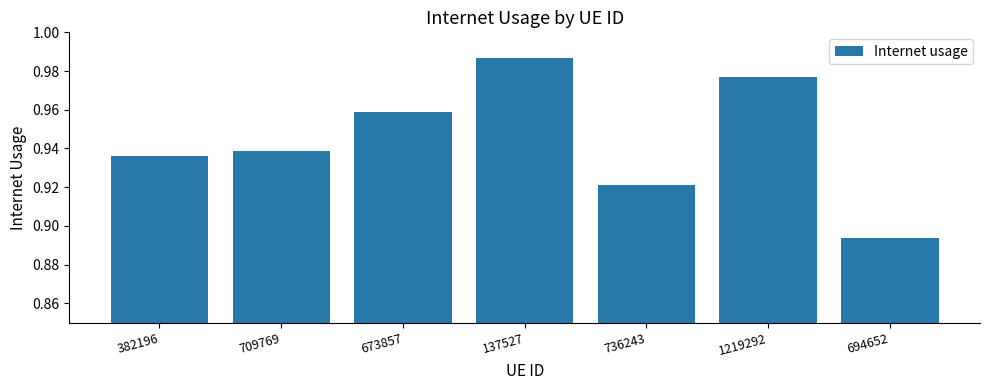

What is the sum of the values at 1219292 and 673857?

1.9